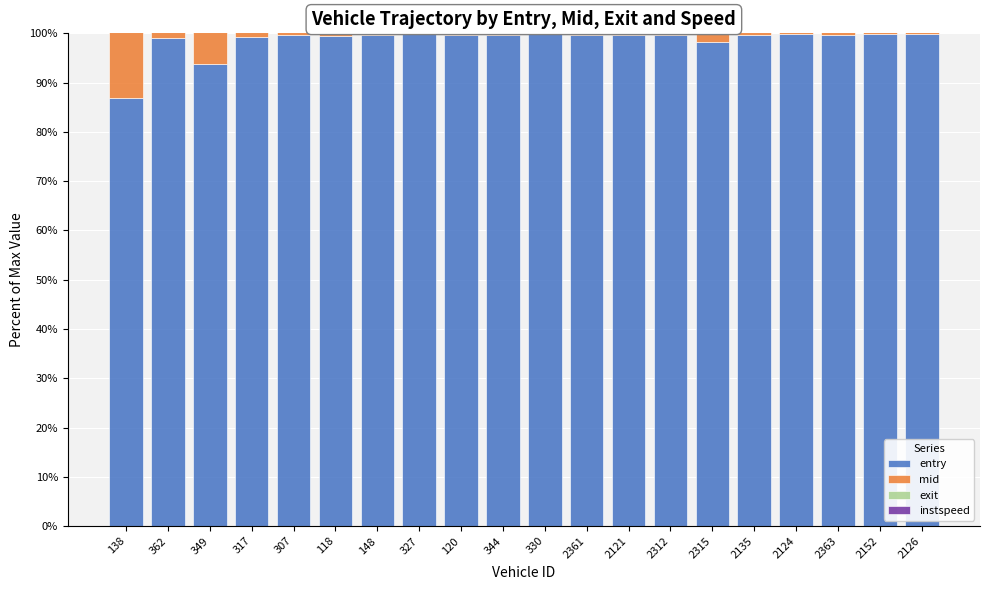

What is the highest value of the entry series?

99.9